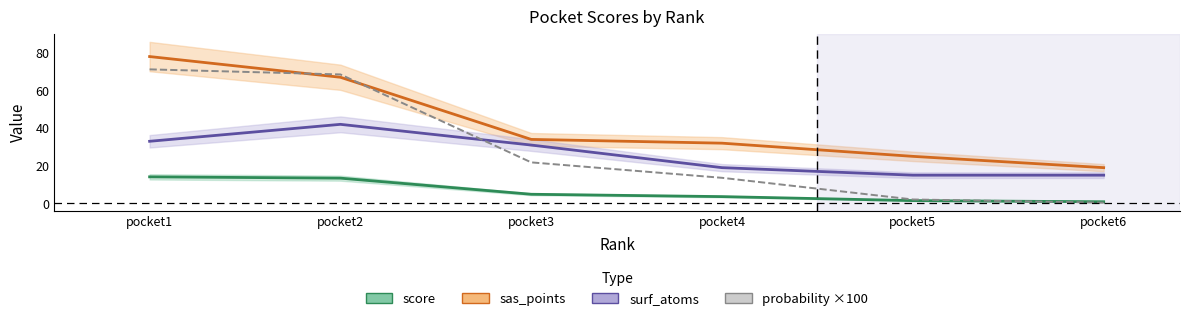

At which category does the chart reach its peak across all series?

pocket1